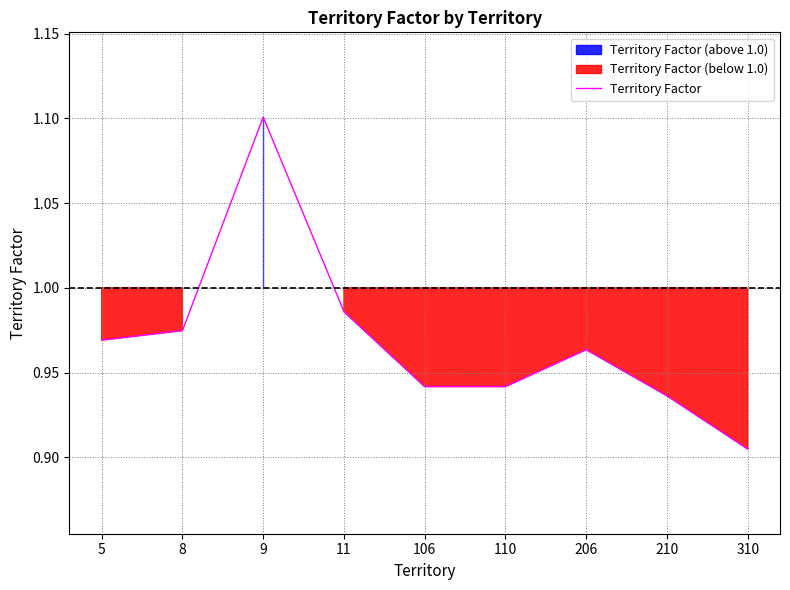

Which has a higher value, 5 or 210?

5